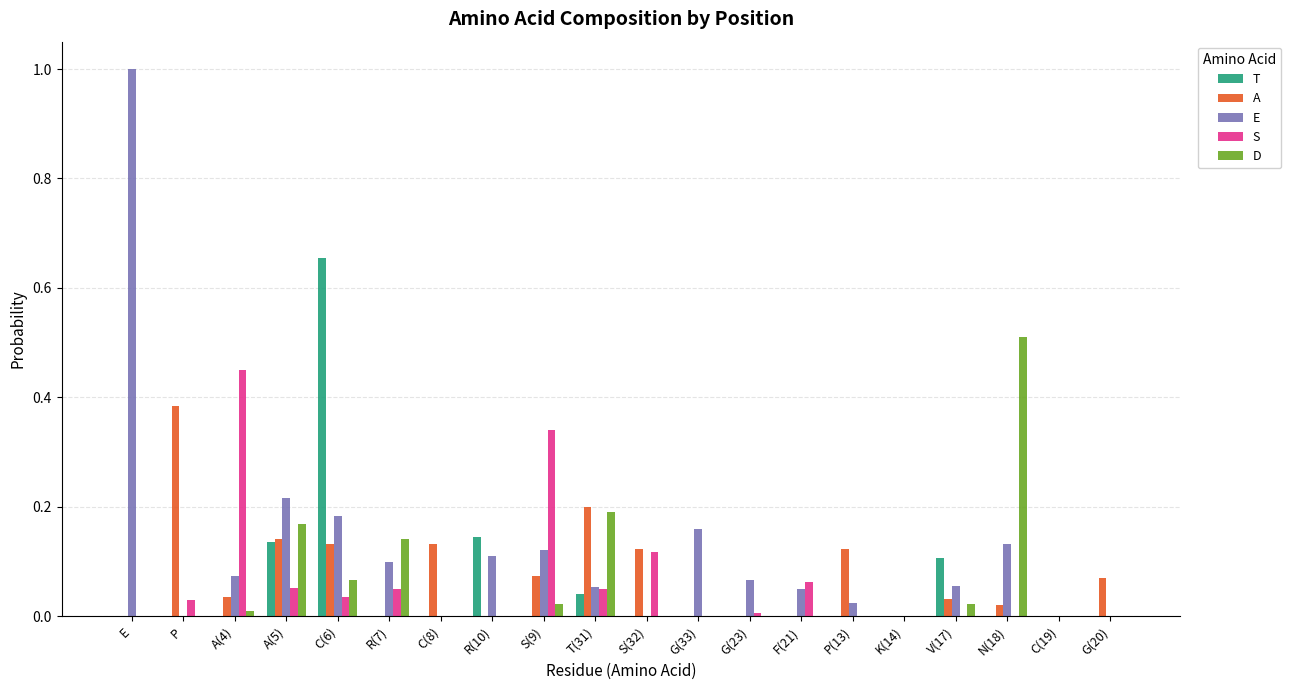

Count the number of data series in this chart.

5